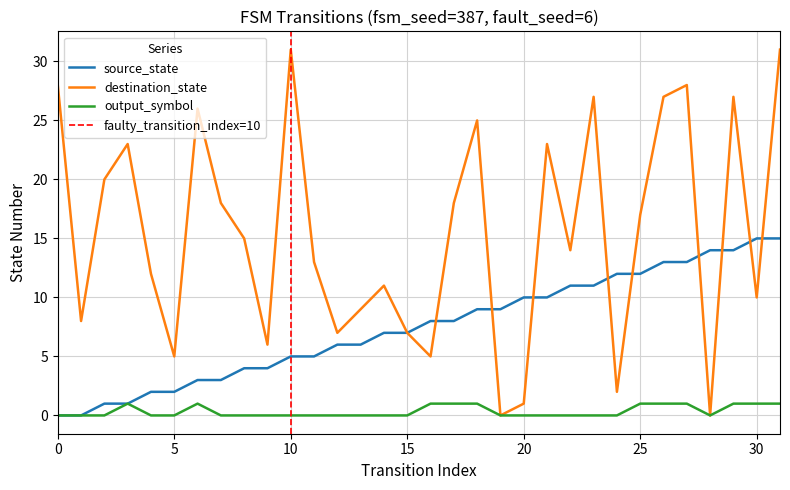

What is the sum of all output_symbol values?

11